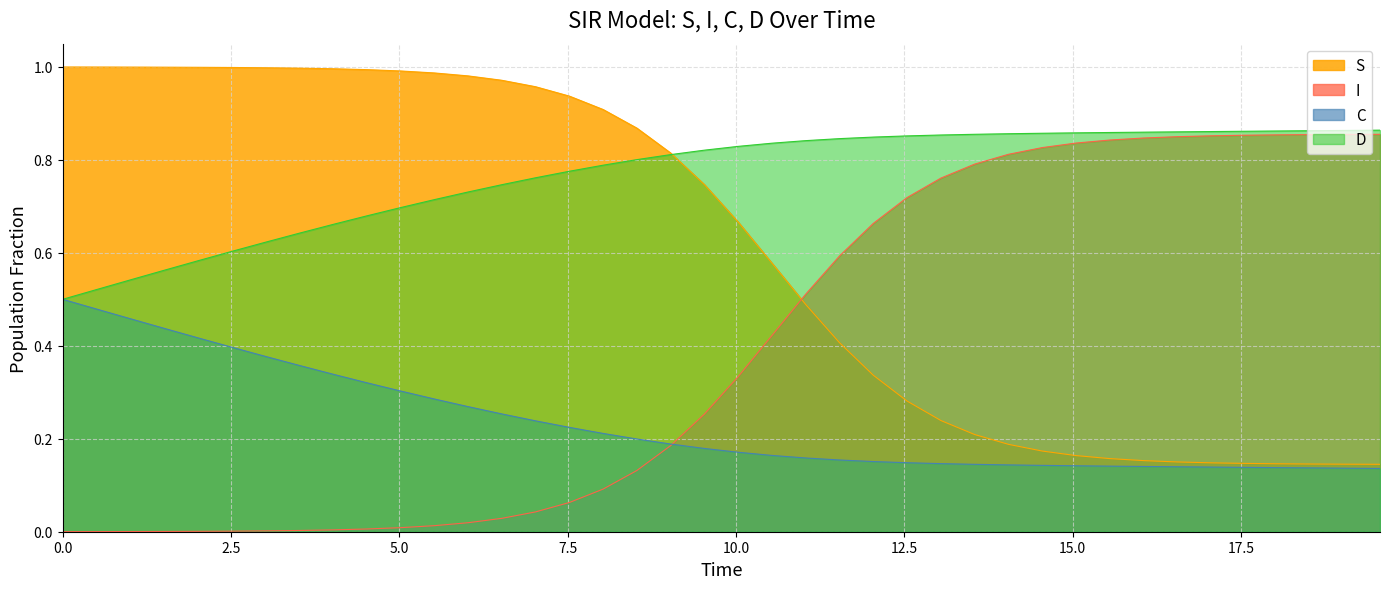

True or false: I and S intersect in this chart.

True